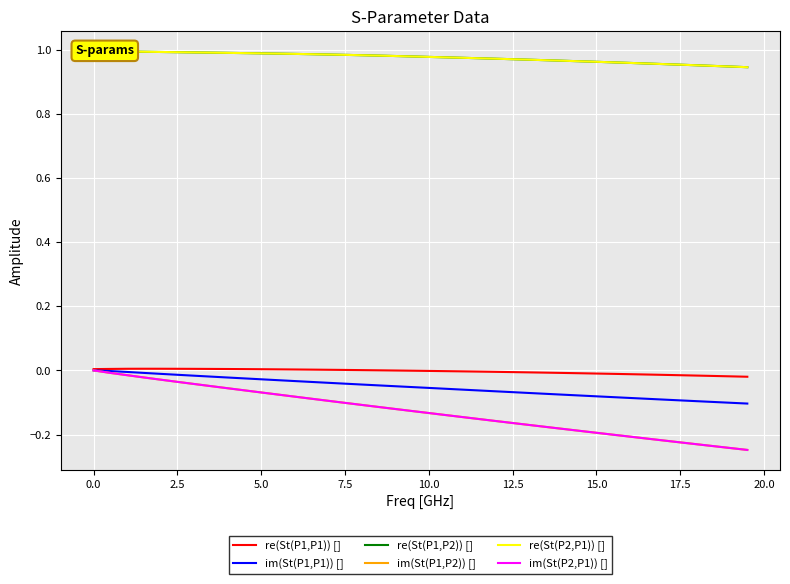

True or false: re(St(P2,P1)) [] and im(St(P1,P1)) [] cross at least once.

False